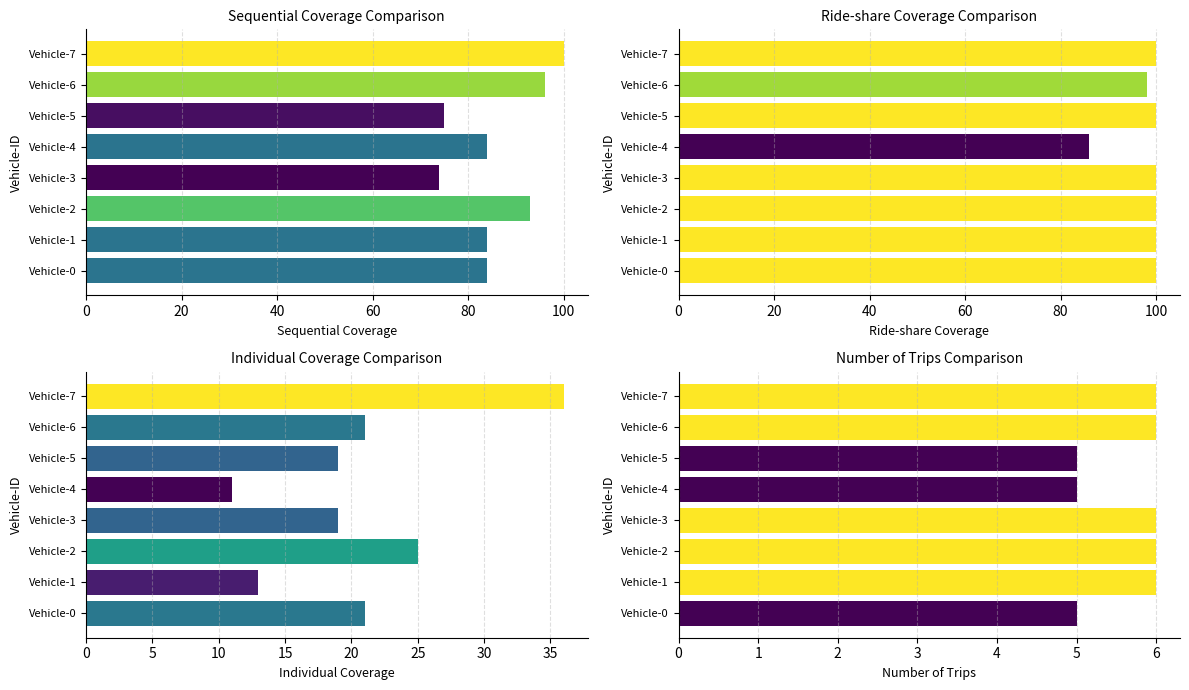

What is the average value of the Ride-share Coverage series?

98